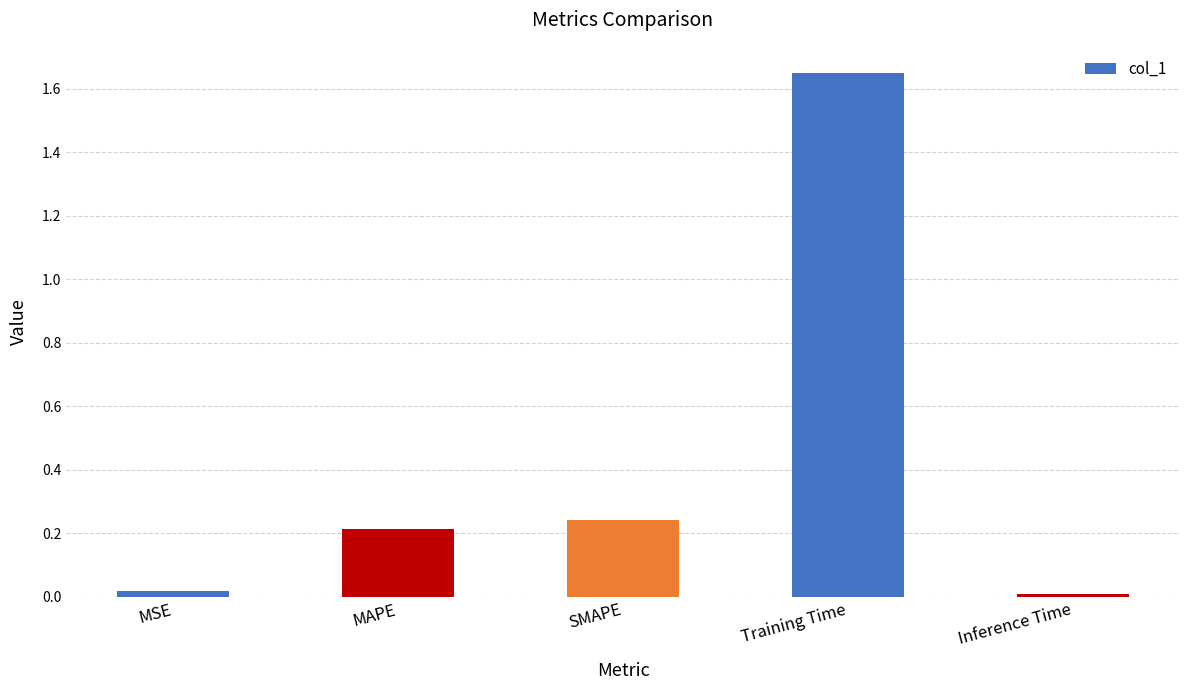

What is the sum of the values at SMAPE and MAPE?

0.5